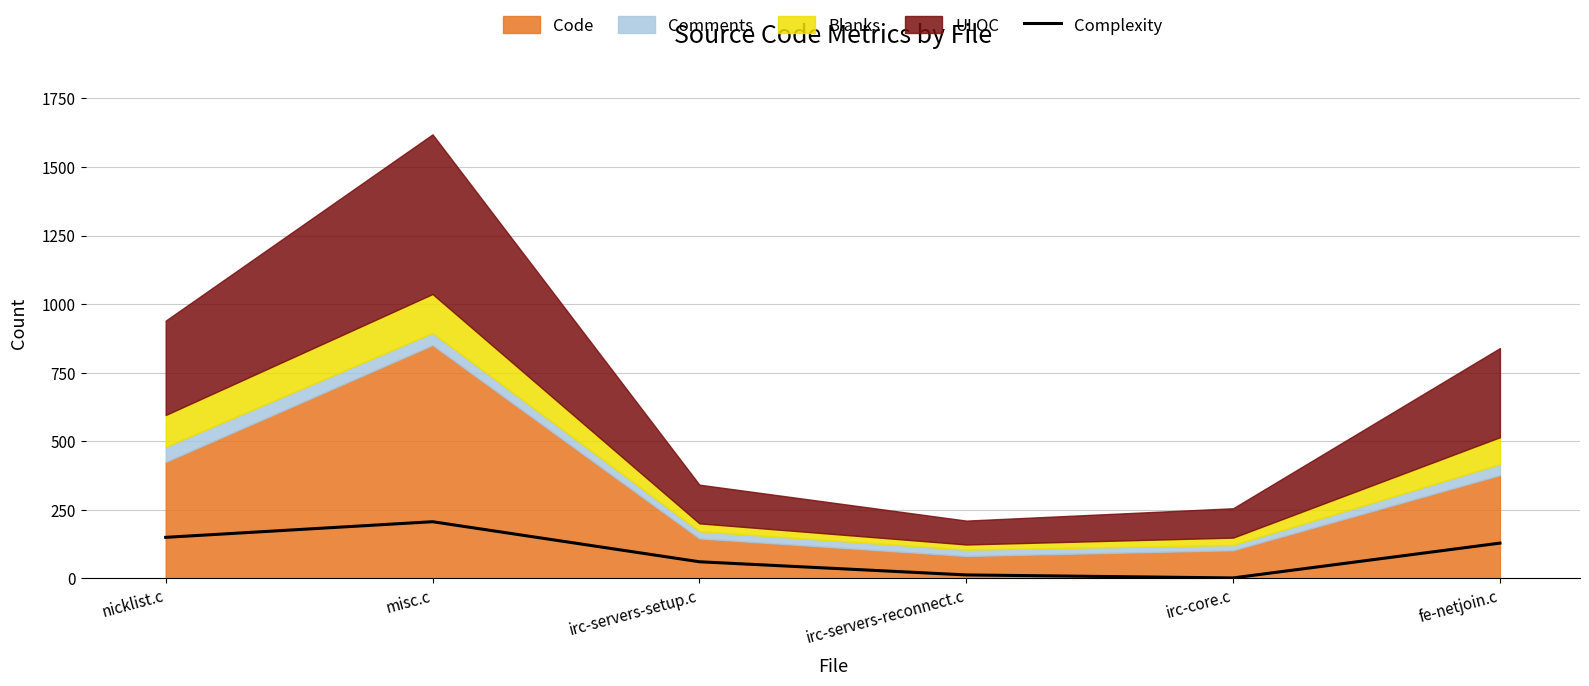

Approximately how many times larger is the value at fe-netjoin.c compared to irc-servers-reconnect.c?

9.9